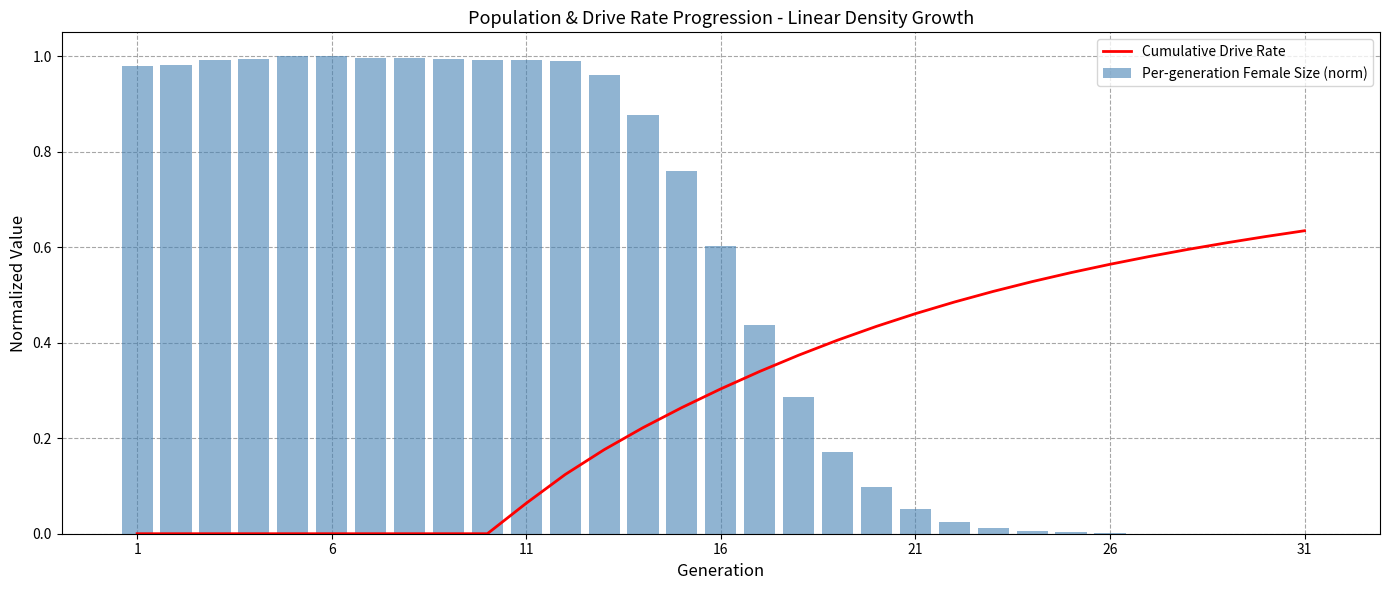

Count the number of categories in the chart.

31